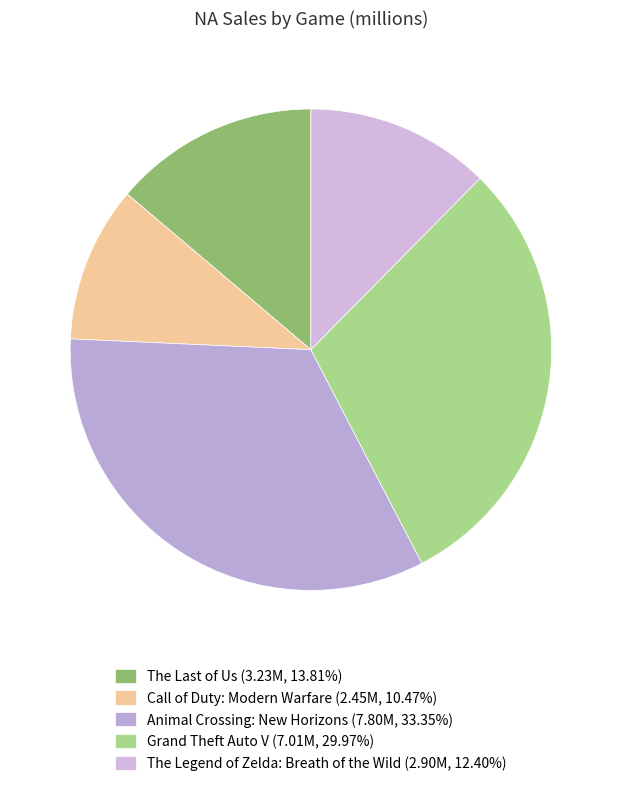

To the nearest percent, what is the difference between the largest and smallest slice percentages?

23%